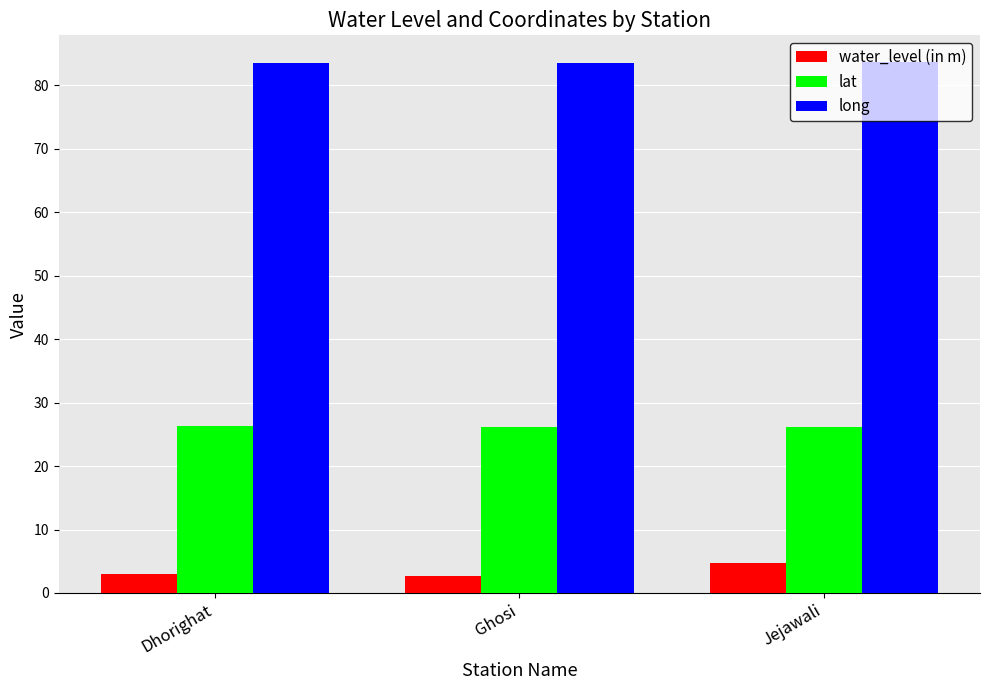

How many bars are there in total?

9